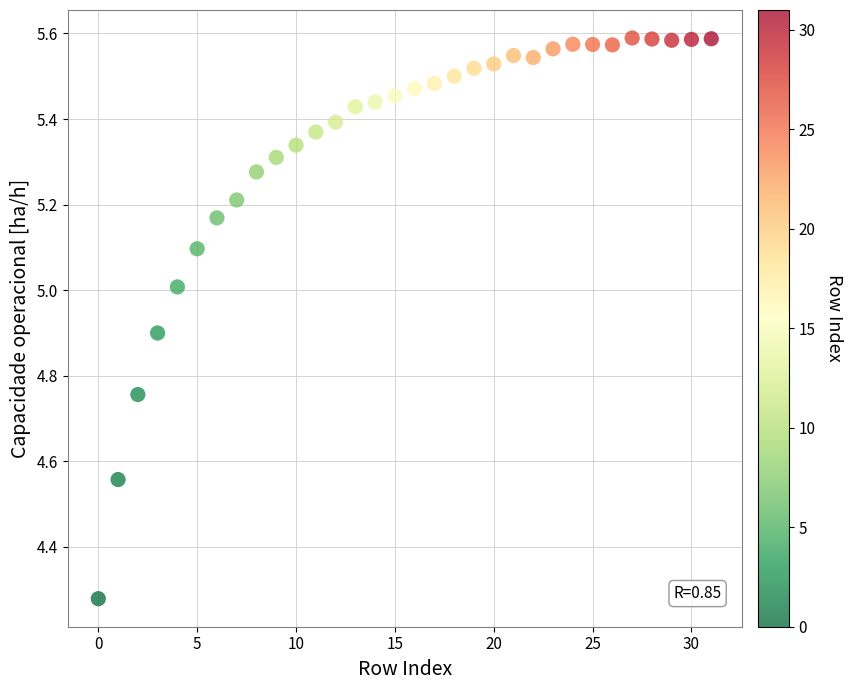

What is the range of Y values (max minus min)?

1.3